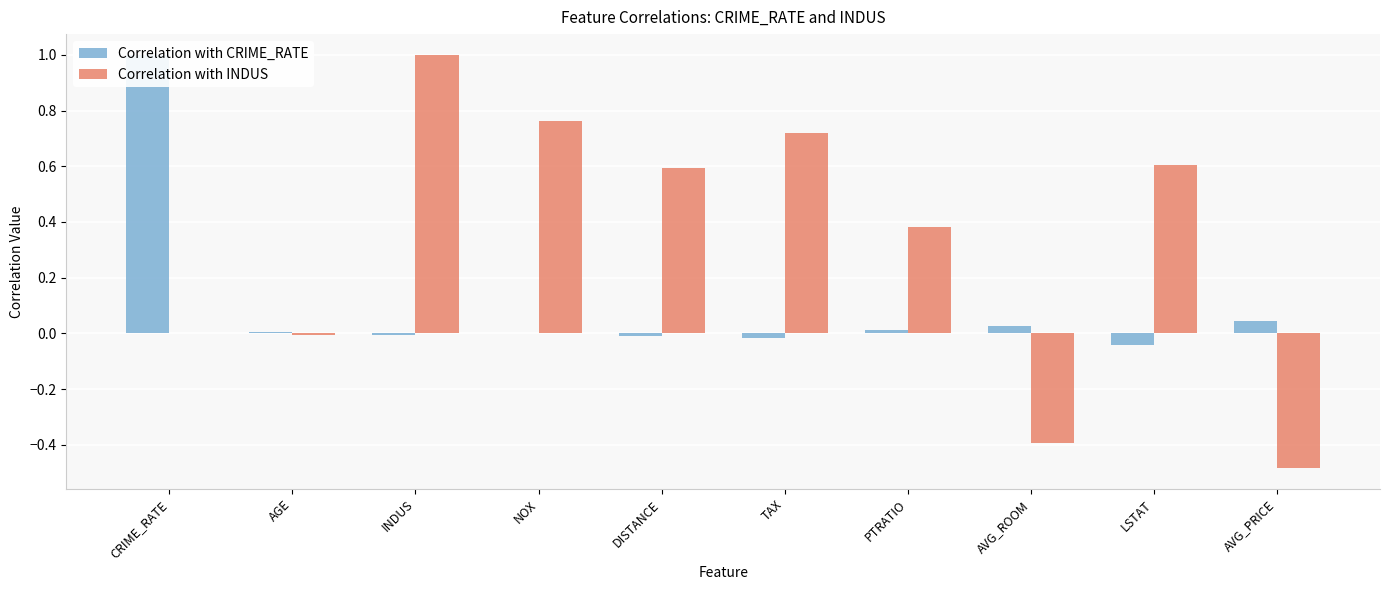

What is the average value of the Correlation with INDUS series?

0.3